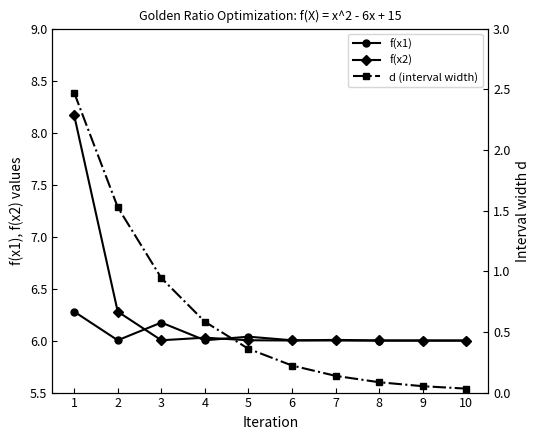

What is the difference between the maximum and minimum values in the d (interval width) series?

2.4